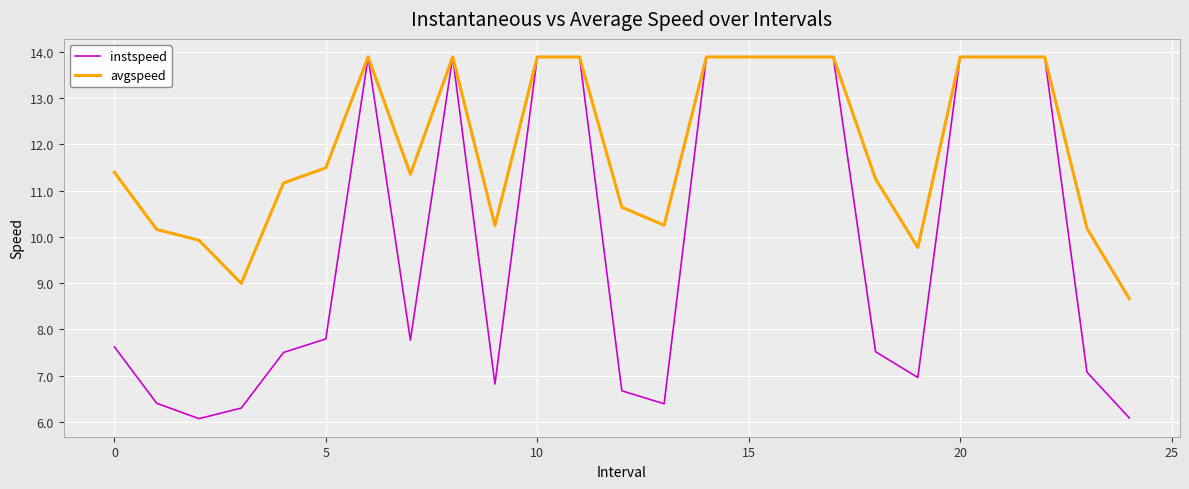

Which series has the largest total across all categories?

avgspeed